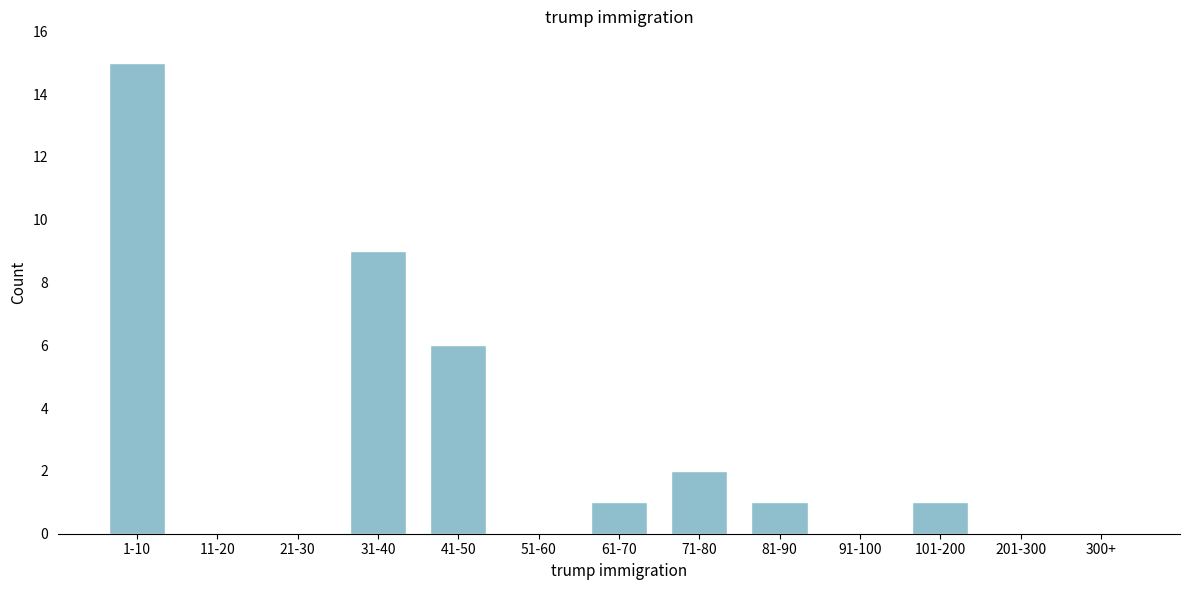

Reading right to left, transcribe all the data shown in this chart.

300+=0	201-300=0	101-200=1	91-100=0	81-90=1	71-80=2	61-70=1	51-60=0	41-50=6	31-40=9	21-30=0	11-20=0	1-10=15